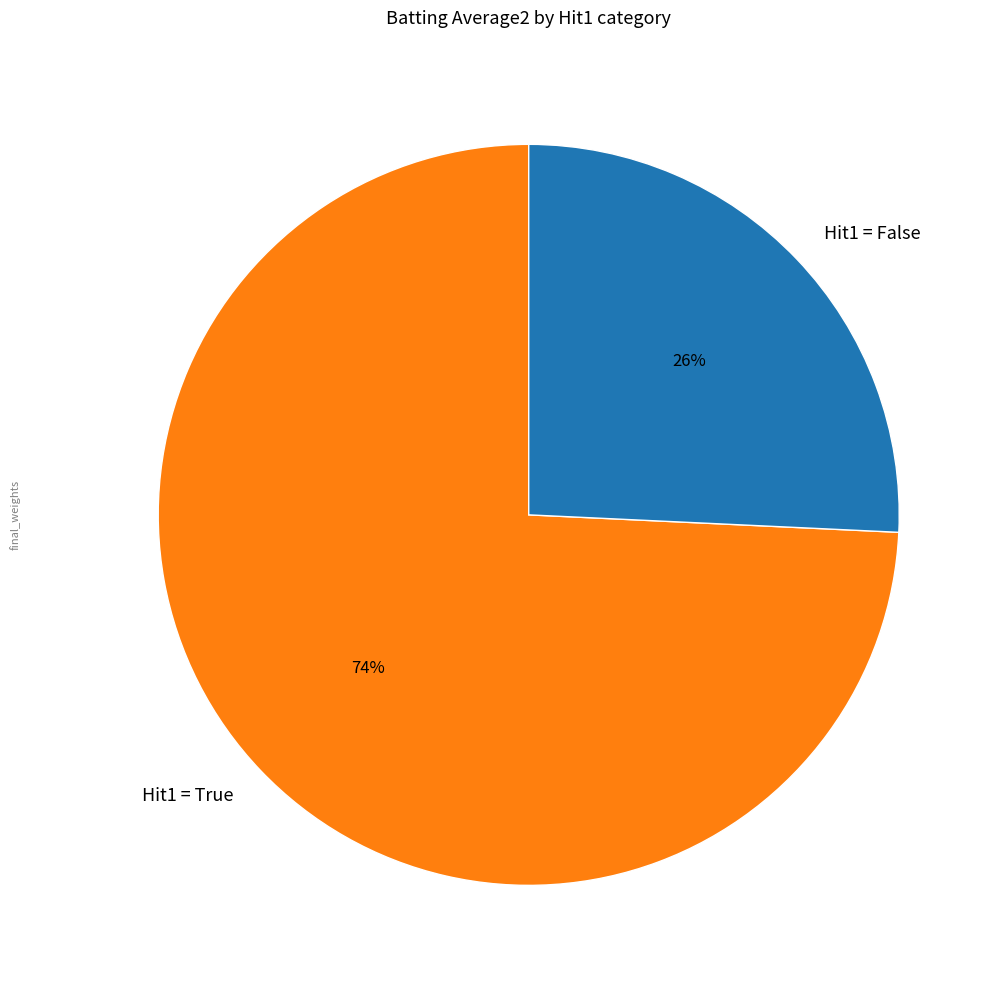

Which category has the smallest portion of the pie?

Hit1 = False